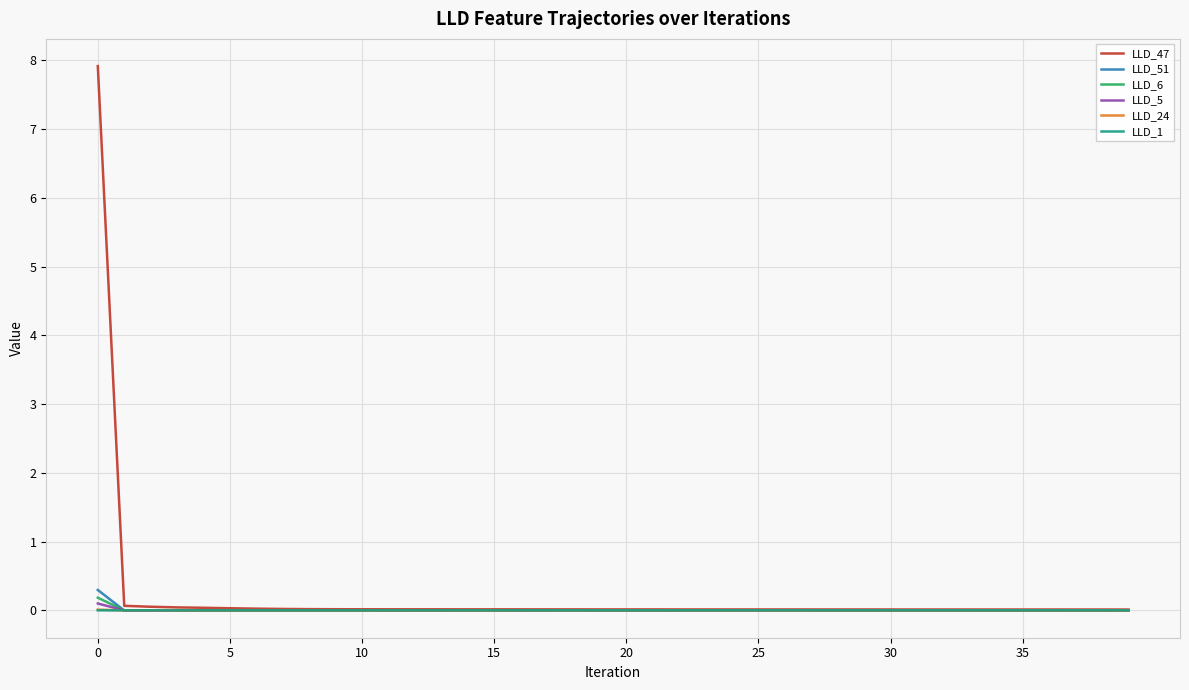

What is the maximum value shown in the chart?

7.9